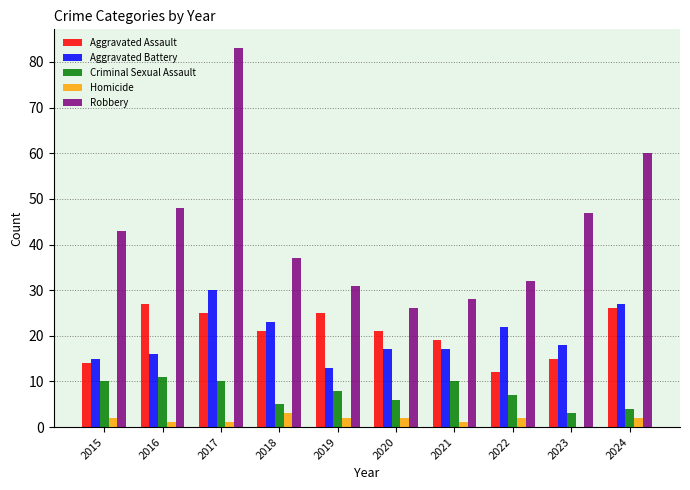

True or false: Homicide has a value of 2 at 2019.

True